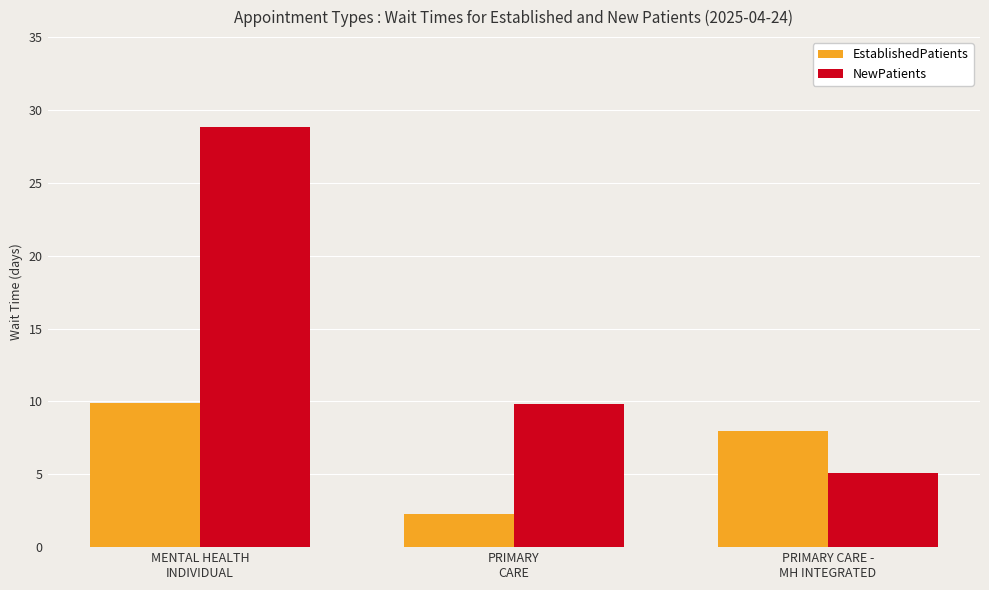

How many values in the NewPatients series are below 9?

1